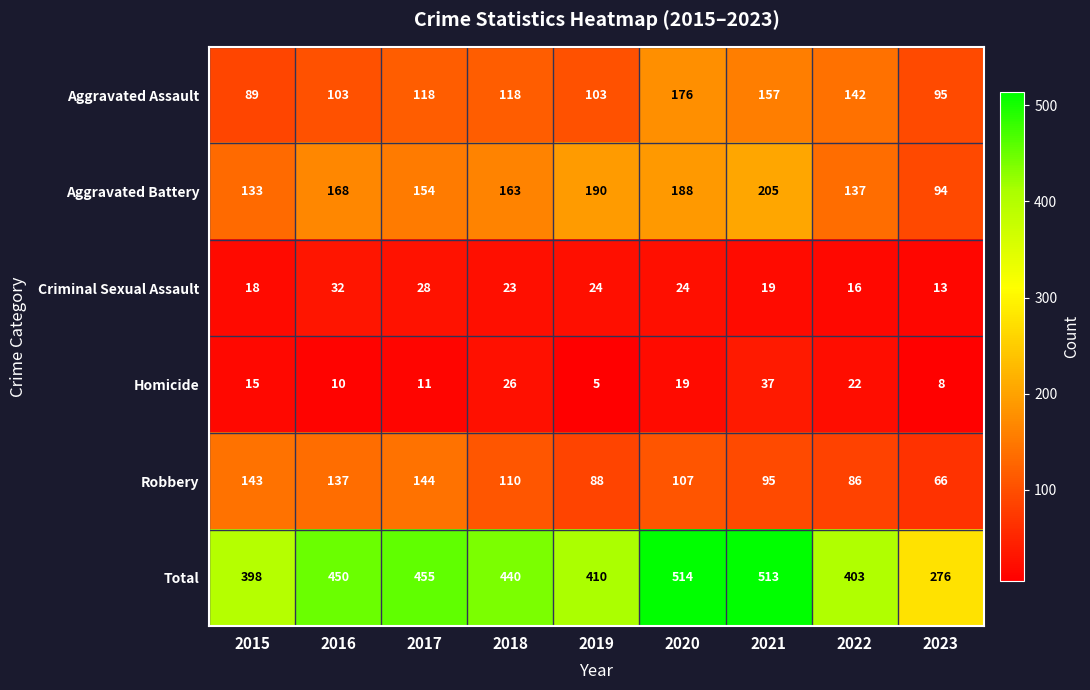

Rank the series by their maximum value, from highest to lowest.

Total, Aggravated Battery, Aggravated Assault, Robbery, Homicide, Criminal Sexual Assault